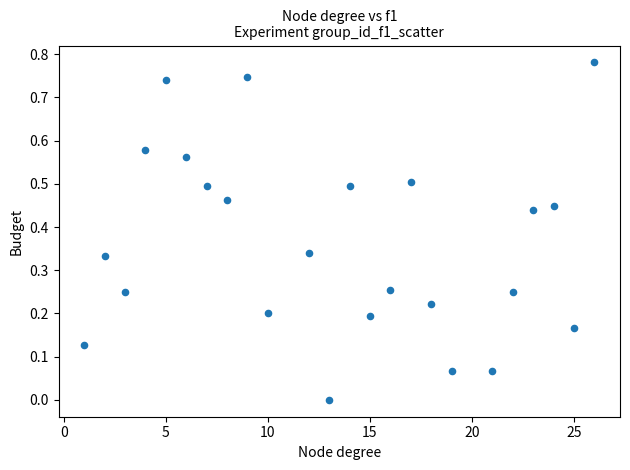

What is the range of X values (max minus min)?

25.0